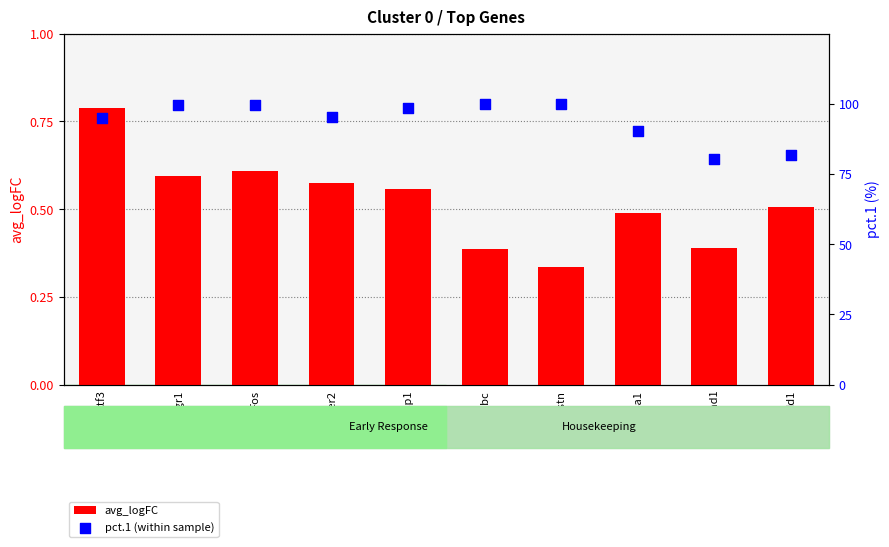

What are all the series names shown in the legend?

avg_logFC, pct.1 (within sample)